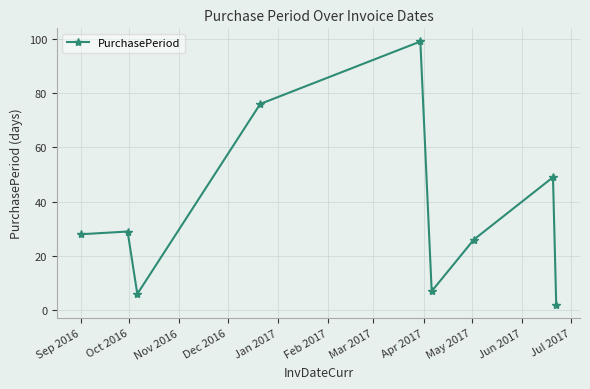

What is the sum of all values?

322